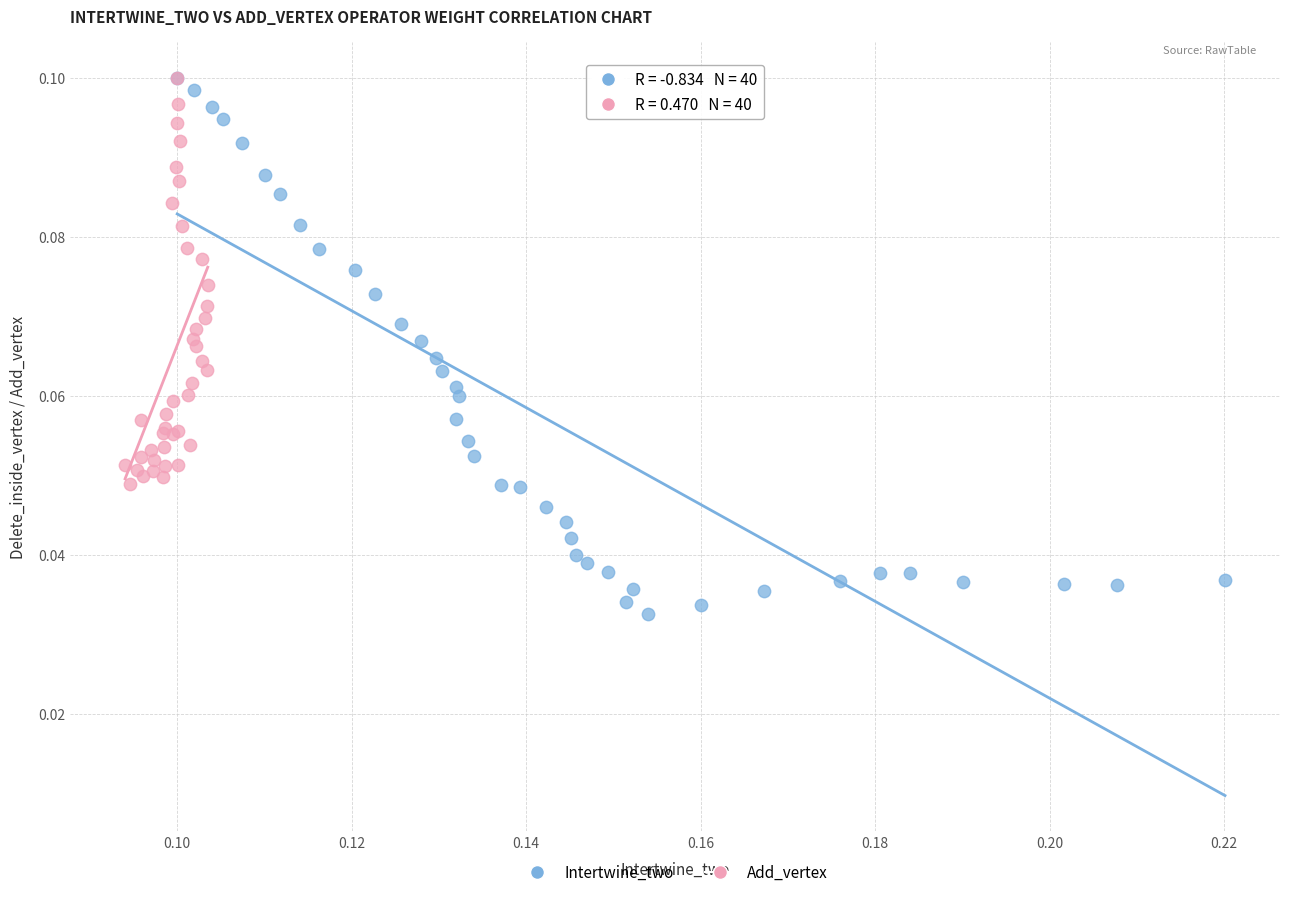

Which series has the widest spread of Y values?

Intertwine_two